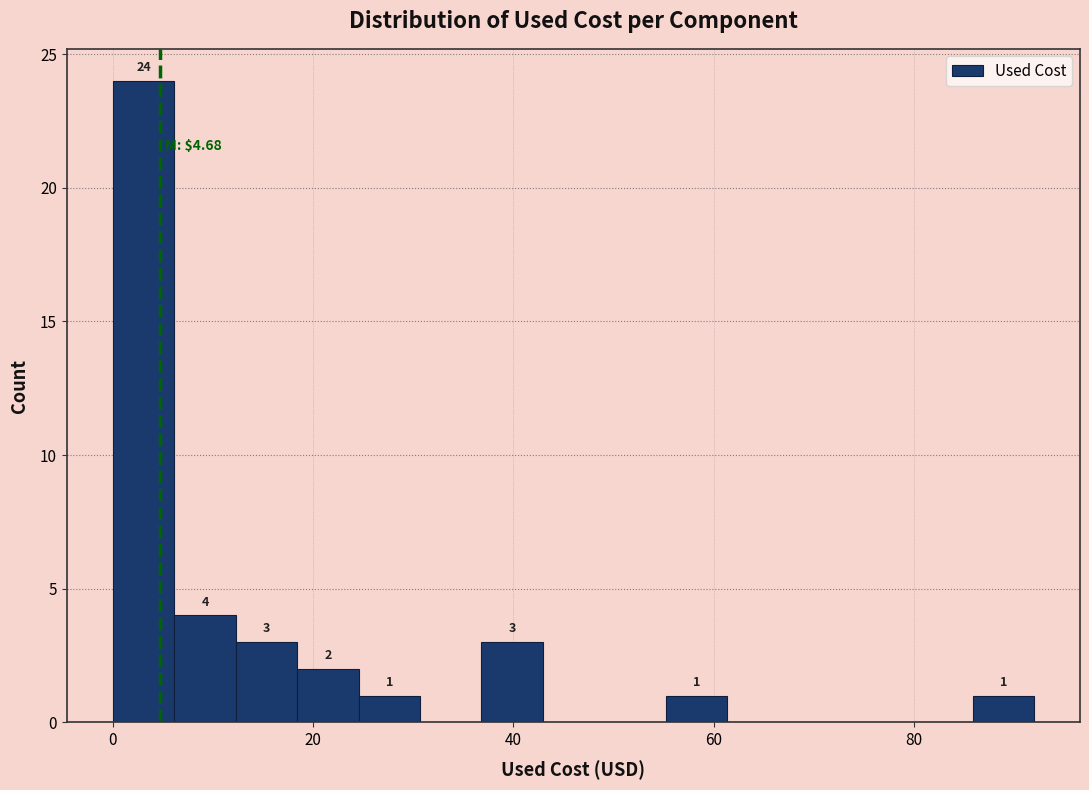

Around what value on the x-axis is the tallest bar? Give the approximate position of its centre, as read against the axis.

4